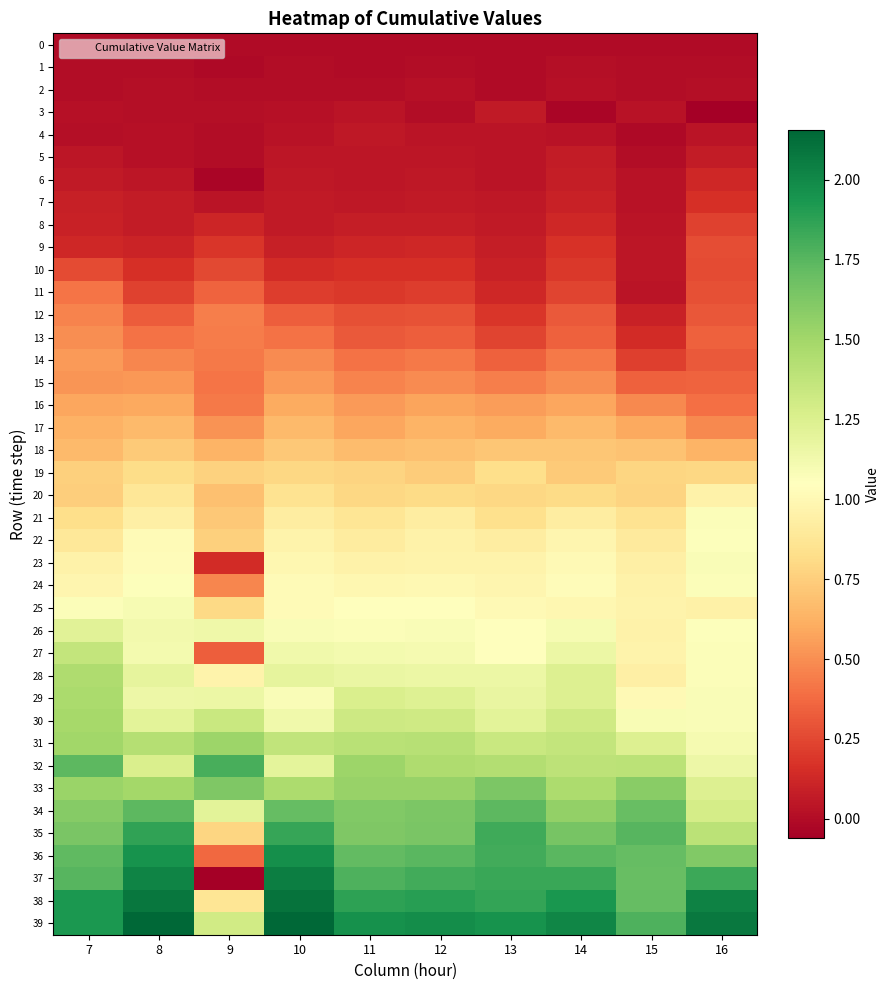

Reading left to right, extract all data points from this chart.

0: 7=0.0	8=0.0	9=0.0	10=0.0	11=0.0	12=0.0	13=0.0	14=0.0	15=0.0	16=0.0
1: 7=0.0	8=0.0	9=-0.0	10=0.0	11=-0.0	12=0.0	13=-0.0	14=0.0	15=0.0	16=0.0
2: 7=0.0	8=0.0	9=0.0	10=0.0	11=0.0	12=0.0	13=-0.0	14=0.0	15=0.0	16=0.0
3: 7=0.0	8=0.0	9=0.0	10=0.0	11=0.0	12=0.0	13=0.1	14=-0.0	15=0.0	16=-0.1
4: 7=0.0	8=0.0	9=0.0	10=0.0	11=0.1	12=0.0	13=0.0	14=0.0	15=-0.0	16=0.0
5: 7=0.0	8=0.0	9=0.0	10=0.0	11=0.0	12=0.1	13=0.0	14=0.1	15=0.0	16=0.1
6: 7=0.1	8=0.0	9=-0.0	10=0.1	11=0.0	12=0.1	13=0.0	14=0.1	15=0.0	16=0.1
7: 7=0.1	8=0.1	9=0.0	10=0.1	11=0.1	12=0.1	13=0.1	14=0.1	15=0.0	16=0.2
8: 7=0.1	8=0.1	9=0.1	10=0.1	11=0.1	12=0.1	13=0.1	14=0.1	15=0.0	16=0.2
9: 7=0.1	8=0.1	9=0.2	10=0.1	11=0.1	12=0.1	13=0.1	14=0.2	15=0.0	16=0.3
10: 7=0.3	8=0.2	9=0.3	10=0.1	11=0.2	12=0.2	13=0.1	14=0.2	15=0.0	16=0.3
11: 7=0.4	8=0.2	9=0.4	10=0.2	11=0.2	12=0.2	13=0.1	14=0.2	15=0.0	16=0.3
12: 7=0.5	8=0.3	9=0.5	10=0.3	11=0.3	12=0.3	13=0.2	14=0.3	15=0.1	16=0.3
13: 7=0.5	8=0.4	9=0.4	10=0.4	11=0.3	12=0.3	13=0.2	14=0.3	15=0.1	16=0.3
14: 7=0.5	8=0.5	9=0.4	10=0.5	11=0.4	12=0.4	13=0.3	14=0.4	15=0.2	16=0.3
15: 7=0.5	8=0.5	9=0.4	10=0.5	11=0.5	12=0.5	13=0.4	14=0.5	15=0.3	16=0.3
16: 7=0.6	8=0.6	9=0.4	10=0.6	11=0.5	12=0.6	13=0.6	14=0.6	15=0.5	16=0.4
17: 7=0.6	8=0.7	9=0.5	10=0.7	11=0.6	12=0.6	13=0.6	14=0.7	15=0.6	16=0.5
18: 7=0.7	8=0.7	9=0.6	10=0.7	11=0.7	12=0.7	13=0.7	14=0.7	15=0.7	16=0.6
19: 7=0.8	8=0.8	9=0.8	10=0.8	11=0.8	12=0.7	13=0.8	14=0.7	15=0.8	16=0.8
20: 7=0.8	8=0.9	9=0.7	10=0.9	11=0.8	12=0.8	13=0.8	14=0.8	15=0.8	16=1.0
21: 7=0.8	8=0.9	9=0.7	10=0.9	11=0.9	12=0.9	13=0.8	14=0.9	15=0.9	16=1.1
22: 7=0.9	8=1.0	9=0.8	10=1.0	11=0.9	12=1.0	13=0.9	14=1.0	15=0.9	16=1.1
23: 7=1.0	8=1.0	9=0.1	10=1.0	11=1.0	12=1.0	13=1.0	14=1.0	15=0.9	16=1.1
24: 7=1.0	8=1.1	9=0.5	10=1.0	11=1.0	12=1.0	13=1.0	14=1.0	15=1.0	16=1.1
25: 7=1.1	8=1.1	9=0.8	10=1.0	11=1.1	12=1.0	13=1.0	14=1.0	15=1.0	16=0.9
26: 7=1.2	8=1.1	9=1.1	10=1.1	11=1.1	12=1.1	13=1.0	14=1.1	15=1.0	16=1.1
27: 7=1.4	8=1.1	9=0.3	10=1.1	11=1.1	12=1.1	13=1.0	14=1.2	15=1.0	16=1.1
28: 7=1.4	8=1.2	9=1.0	10=1.2	11=1.2	12=1.2	13=1.2	14=1.2	15=0.9	16=1.1
29: 7=1.5	8=1.1	9=1.2	10=1.1	11=1.3	12=1.2	13=1.2	14=1.2	15=1.0	16=1.1
30: 7=1.5	8=1.2	9=1.3	10=1.1	11=1.3	12=1.3	13=1.2	14=1.3	15=1.1	16=1.1
31: 7=1.5	8=1.4	9=1.5	10=1.4	11=1.4	12=1.4	13=1.3	14=1.4	15=1.2	16=1.1
32: 7=1.7	8=1.3	9=1.8	10=1.2	11=1.5	12=1.4	13=1.4	14=1.4	15=1.4	16=1.1
33: 7=1.5	8=1.5	9=1.6	10=1.5	11=1.5	12=1.5	13=1.6	14=1.5	15=1.6	16=1.2
34: 7=1.6	8=1.7	9=1.2	10=1.7	11=1.6	12=1.6	13=1.7	14=1.6	15=1.7	16=1.3
35: 7=1.6	8=1.9	9=0.8	10=1.8	11=1.6	12=1.6	13=1.8	14=1.6	15=1.7	16=1.4
36: 7=1.7	8=2.0	9=0.4	10=2.0	11=1.7	12=1.7	13=1.8	14=1.7	15=1.7	16=1.6
37: 7=1.8	8=2.0	9=-0.1	10=2.1	11=1.8	12=1.8	13=1.8	14=1.8	15=1.7	16=1.8
38: 7=1.9	8=2.1	9=0.9	10=2.1	11=1.9	12=1.9	13=1.9	14=1.9	15=1.7	16=2.0
39: 7=1.9	8=2.2	9=1.3	10=2.1	11=2.0	12=2.0	13=2.0	14=2.0	15=1.8	16=2.1